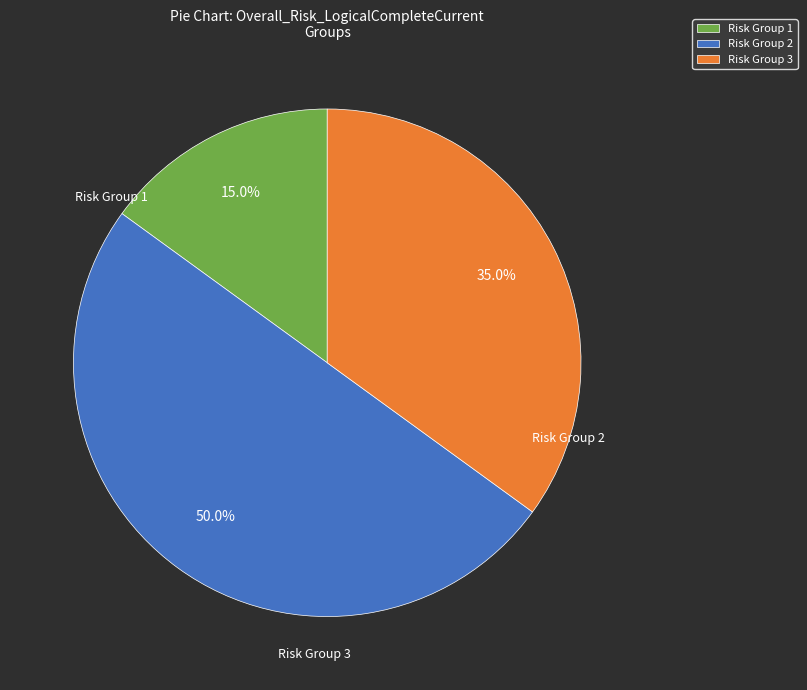

Which category has the smallest portion of the pie?

Risk Group 1